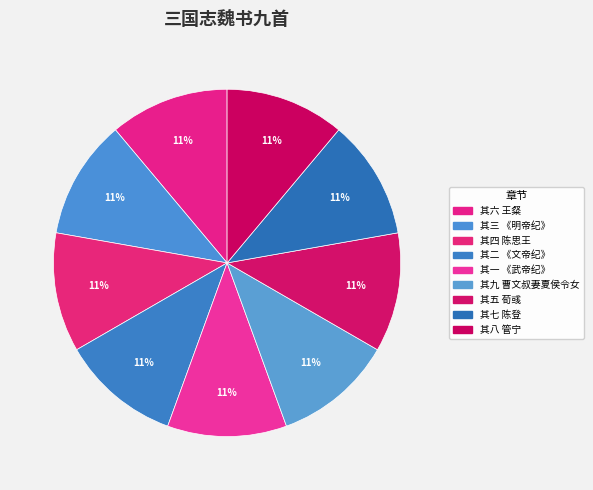

To the nearest percent, what portion does 其七 陈登 represent?

11%